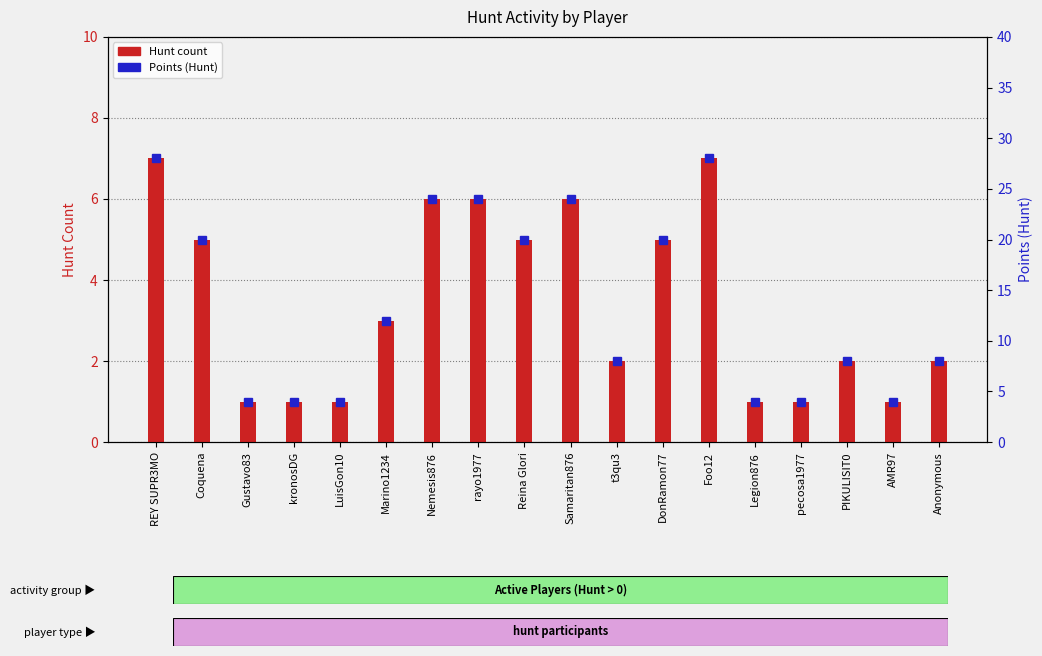

What is the greatest value displayed?

7